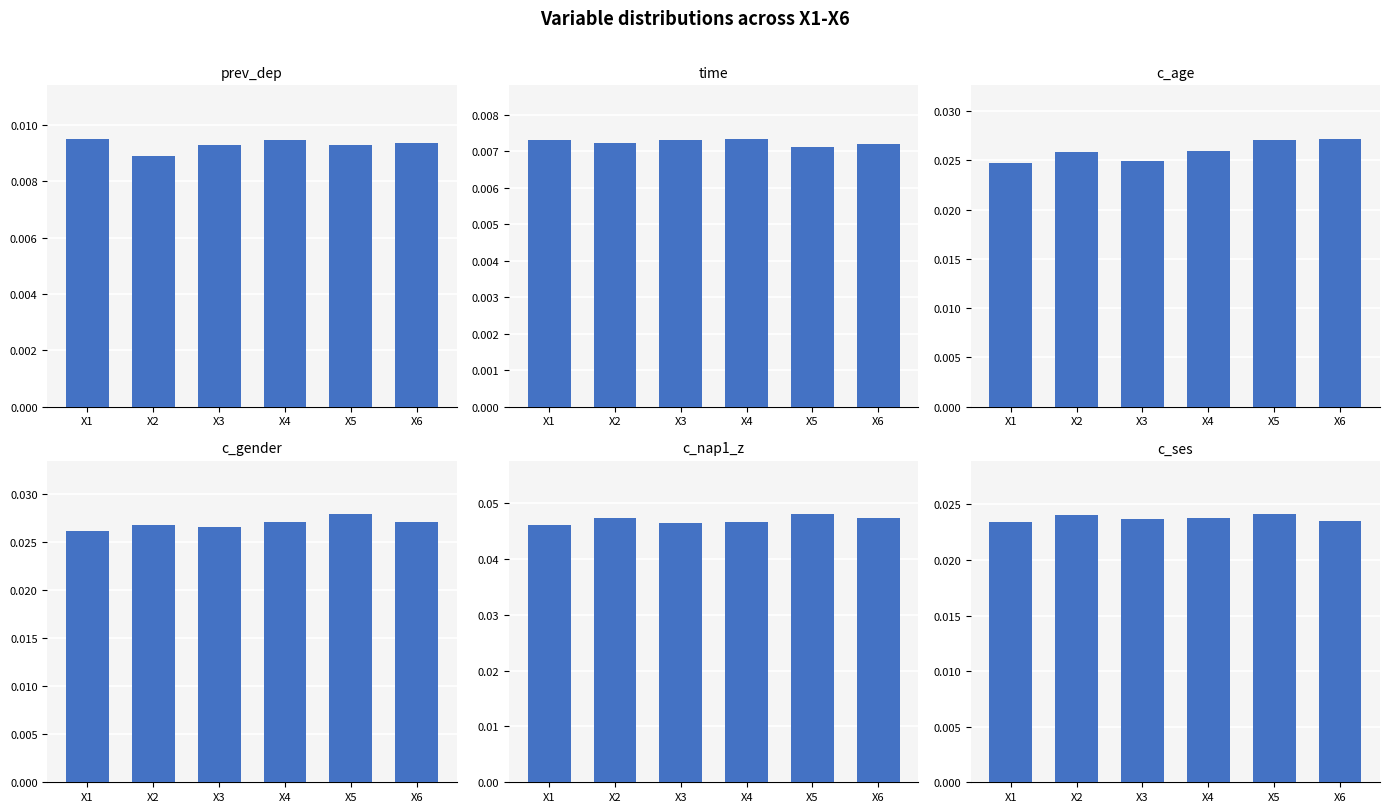

List the labels in order of prev_dep value, largest first.

X1, X4, X6, X5, X3, X2